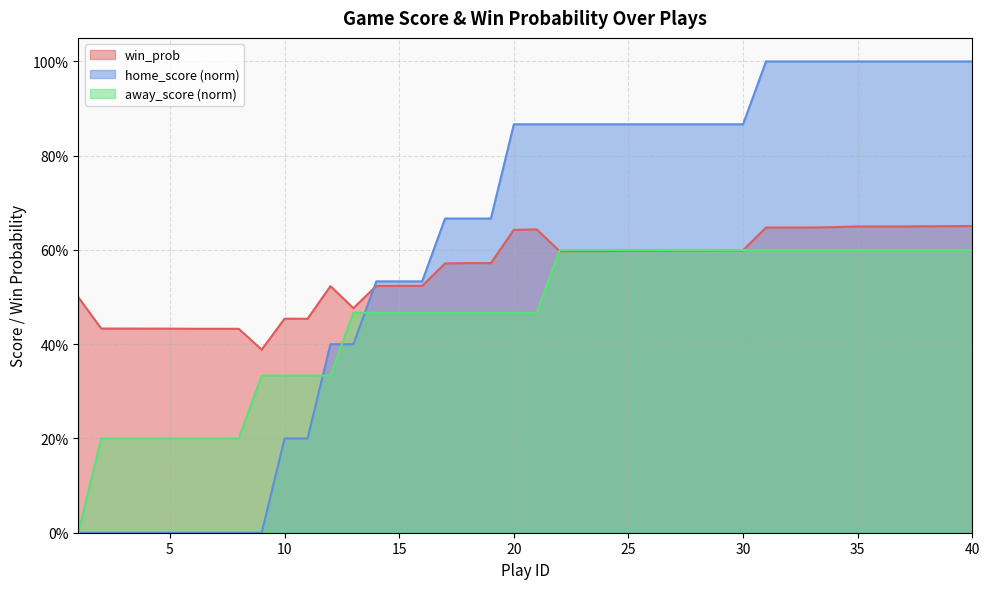

What are all the series names shown in the legend?

win_prob, home_score (norm), away_score (norm)